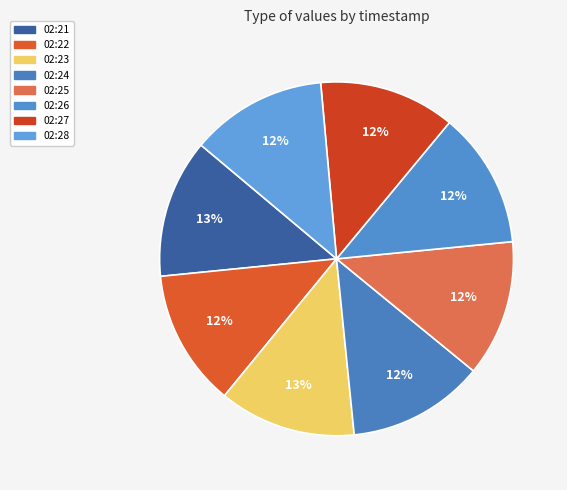

How many slices are in this pie chart?

8